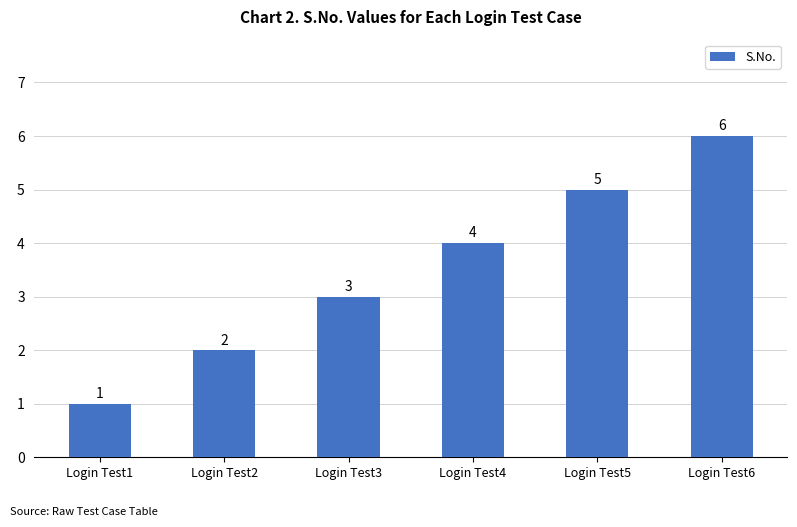

What is the ratio of the value at Login Test4 to the value at Login Test1?

4.0